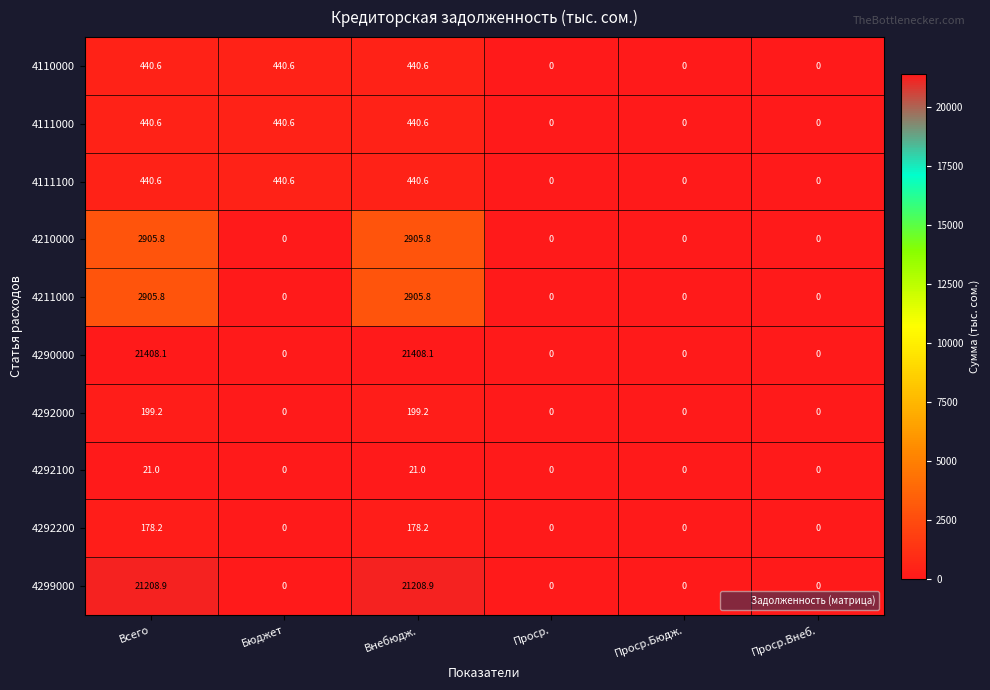

What is the sum of all 4290000 values?

42816.2